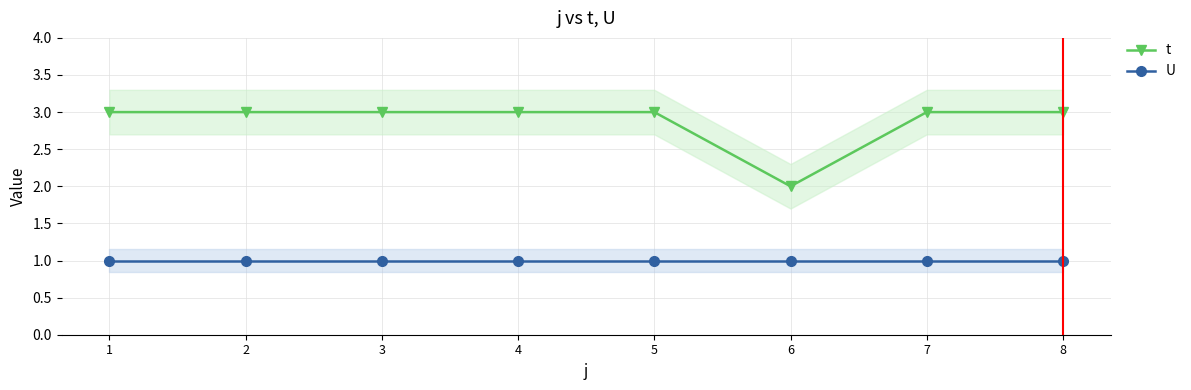

Reading left to right, what are all the values shown in this chart?

t: 3	3	3	3	3	2	3	3
U: 1	1	1	1	1	1	1	1